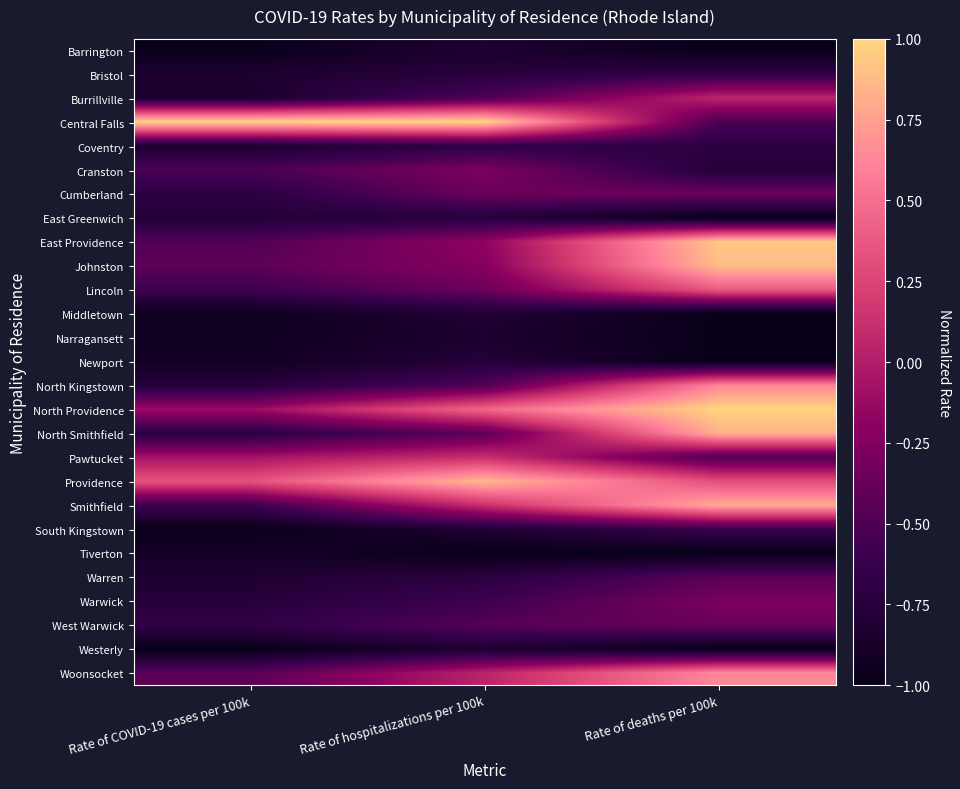

Rank the series at Rate of hospitalizations per 100k from lowest to highest value.

Tiverton, Narragansett, Barrington, Westerly, South Kingstown, Middletown, Newport, East Greenwich, Bristol, Warren, Coventry, Warwick, Burrillville, North Kingstown, West Warwick, North Smithfield, Cumberland, Lincoln, Cranston, Johnston, East Providence, Woonsocket, Pawtucket, Smithfield, North Providence, Providence, Central Falls